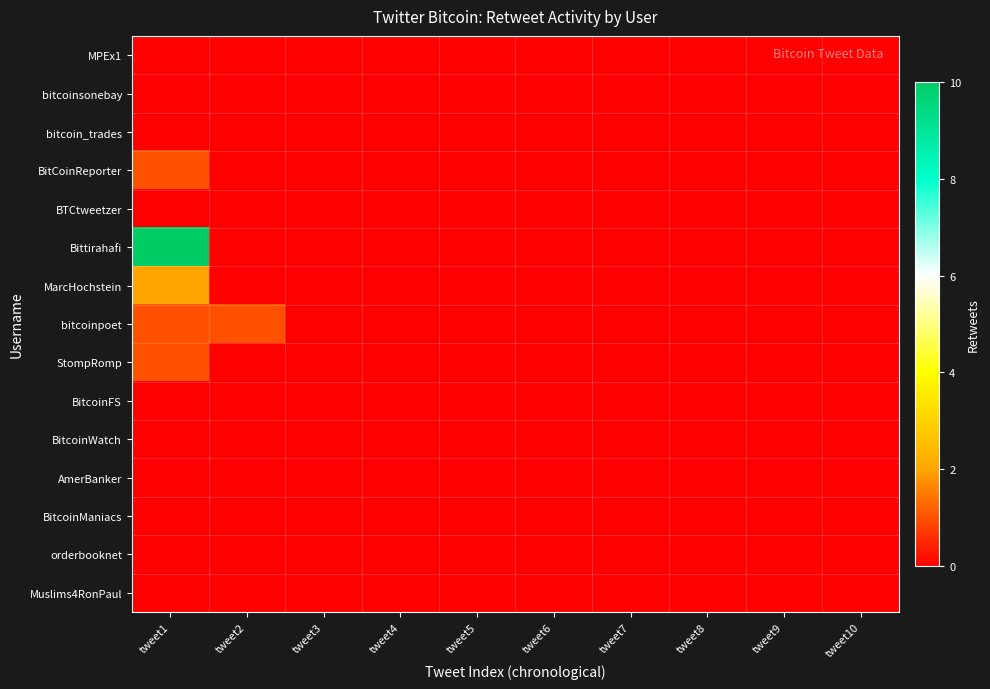

Which series has the widest spread of values?

Bittirahafi